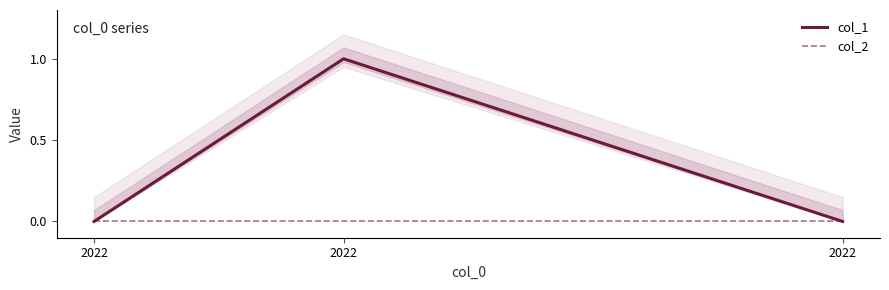

Where is col_1 nearest to the value 0?

2022